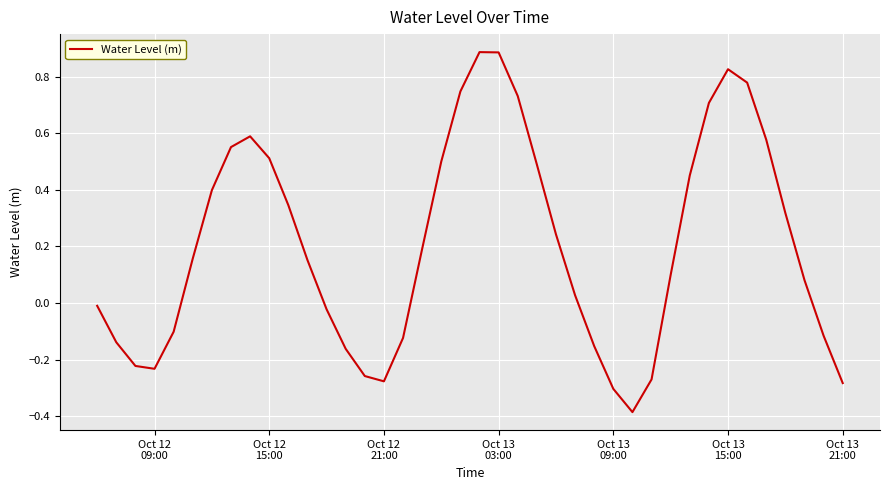

What is the maximum value shown in the chart?

0.9